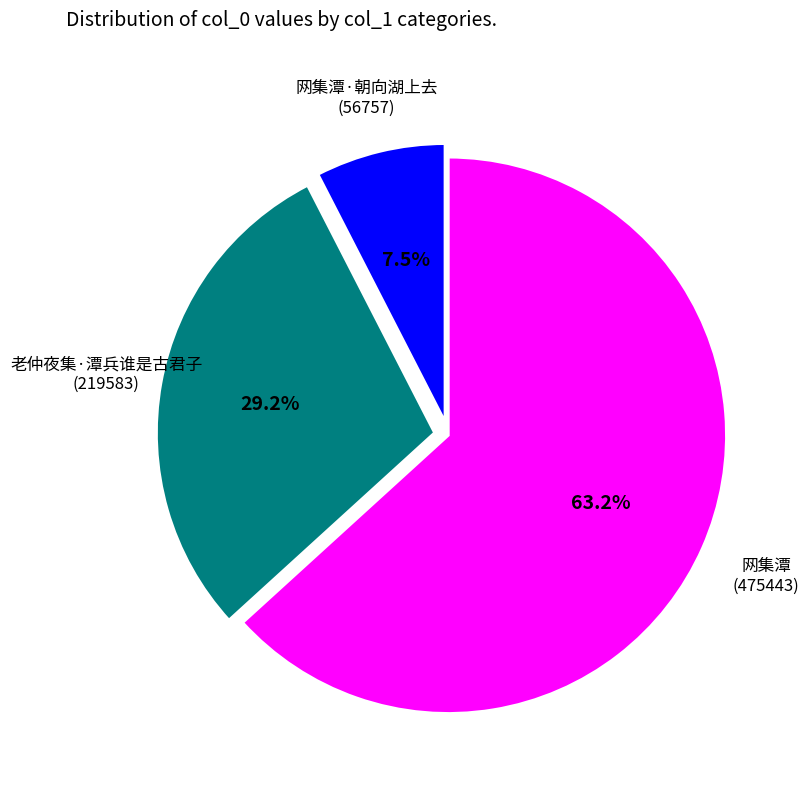

Is there a majority slice in this chart?

Yes